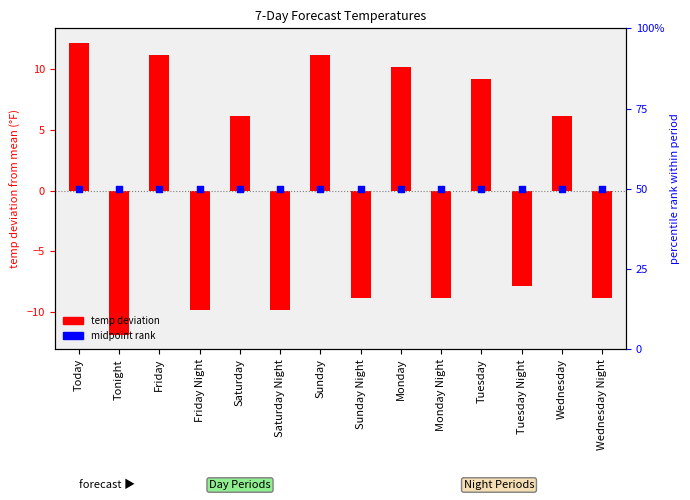

At how many categories does at least one series exceed 17?

14